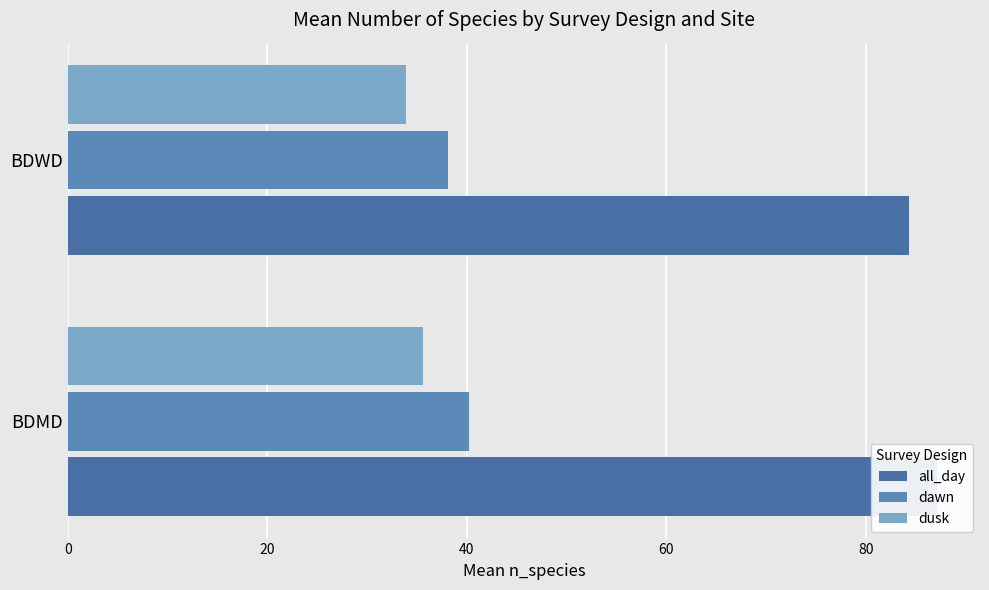

What is the minimum value for all_day?

84.3